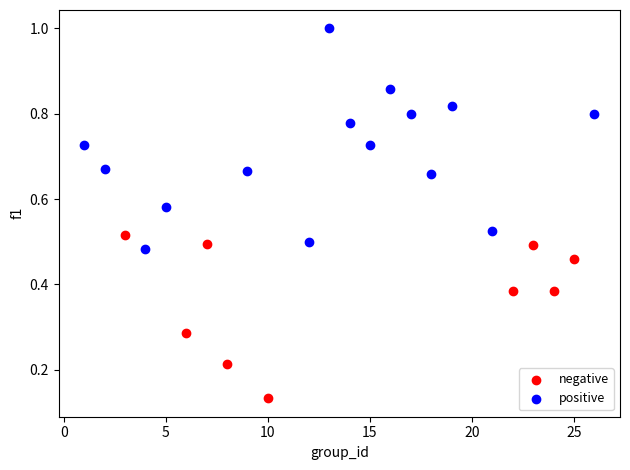

Which series reaches the minimum Y coordinate?

negative